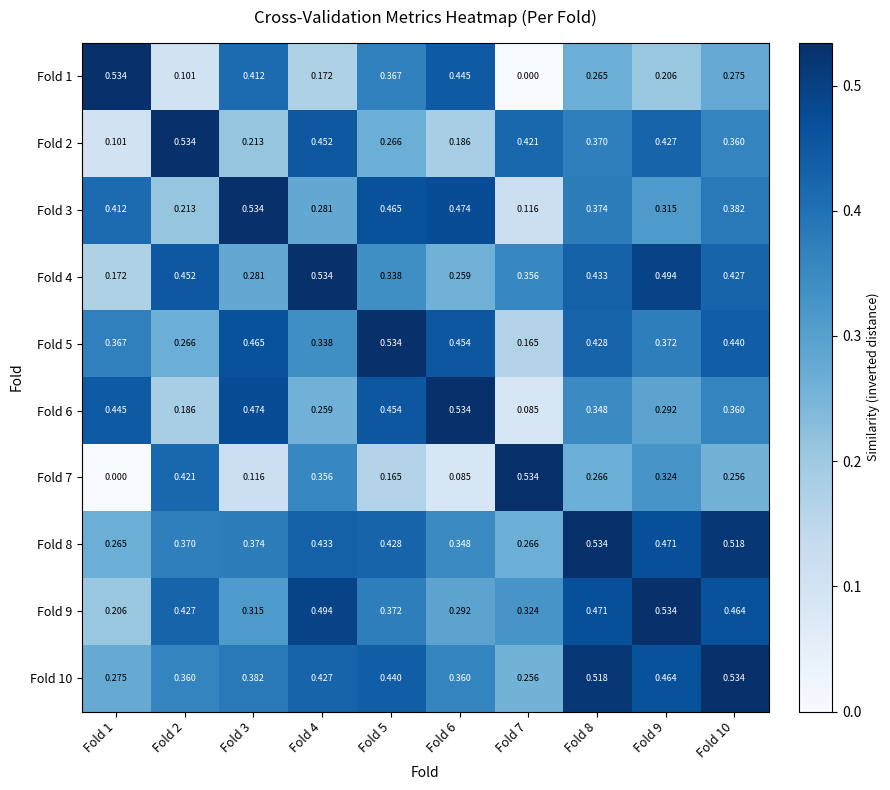

Is the value of Fold 3 at Fold 9 greater than the value of Fold 6 at Fold 10?

No